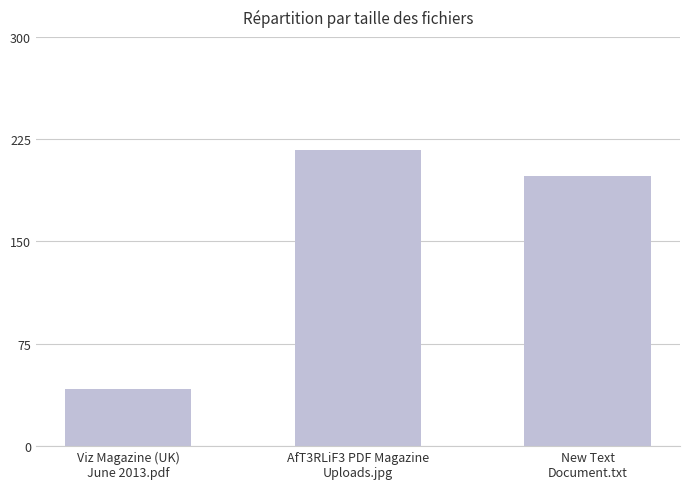

Between Viz Magazine (UK)
June 2013.pdf and New Text
Document.txt, which is larger?

New Text
Document.txt